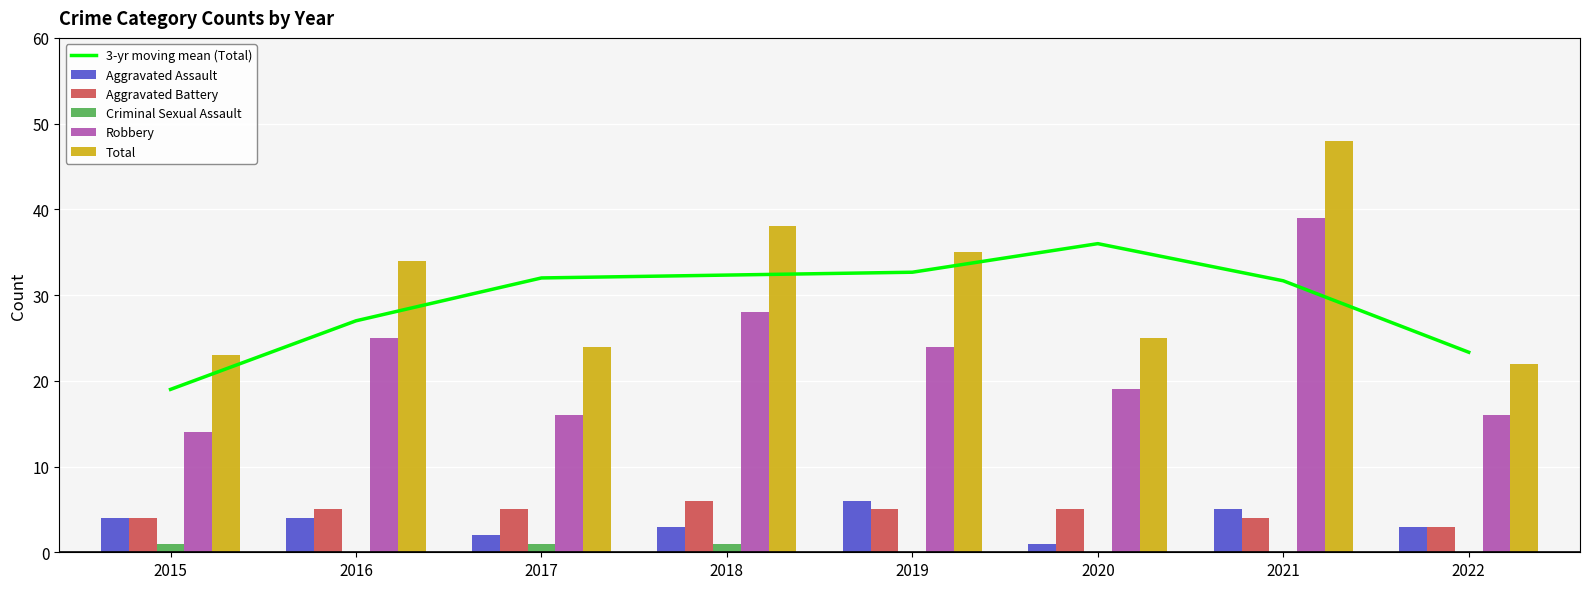

Count the Aggravated Assault values in the range 3 to 5.

5